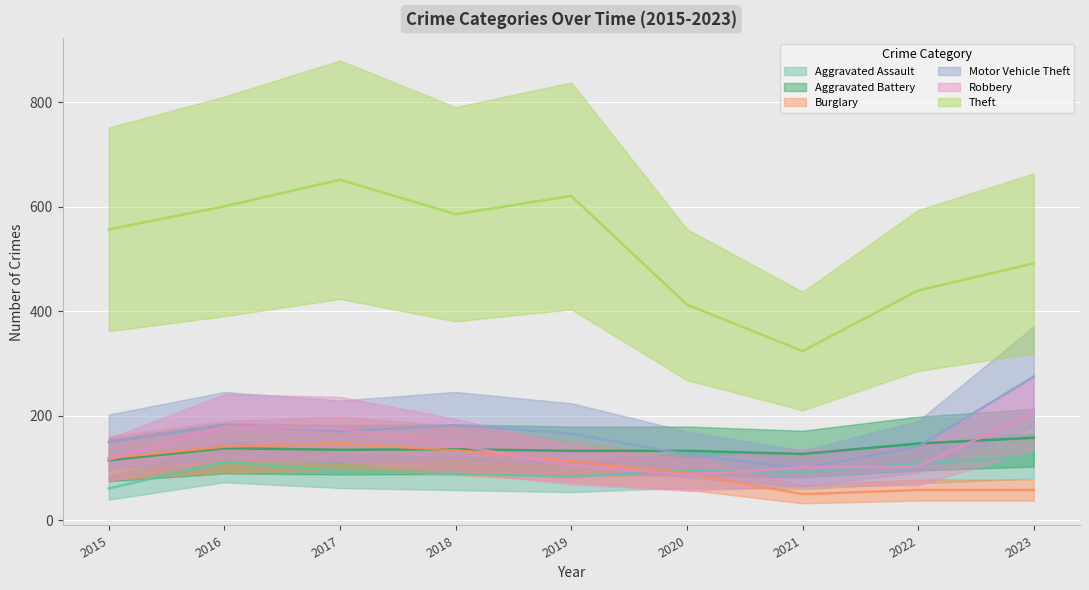

At how many categories does at least one series exceed 111?

9